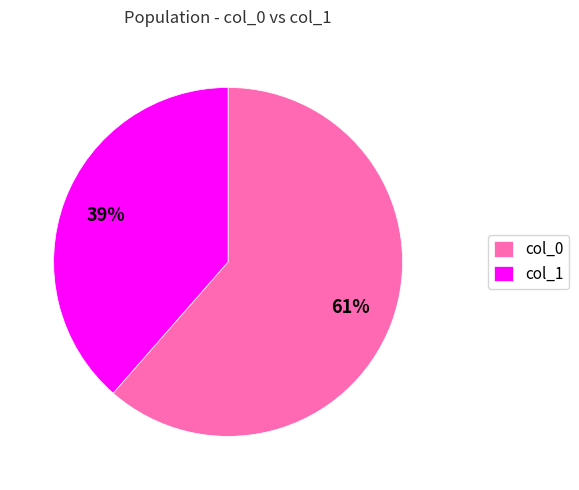

To the nearest percent, what is the average slice percentage?

50%